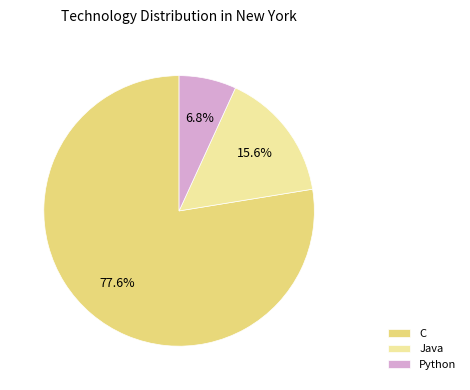

What percentage is NOT represented by Java?

84.4%